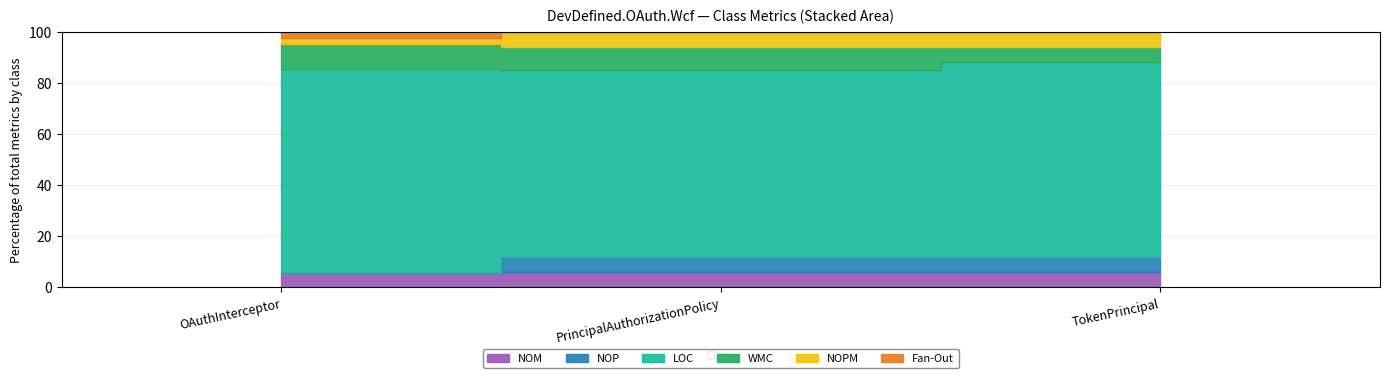

The LOC series shows 7 at TokenPrincipal. True or false?

False